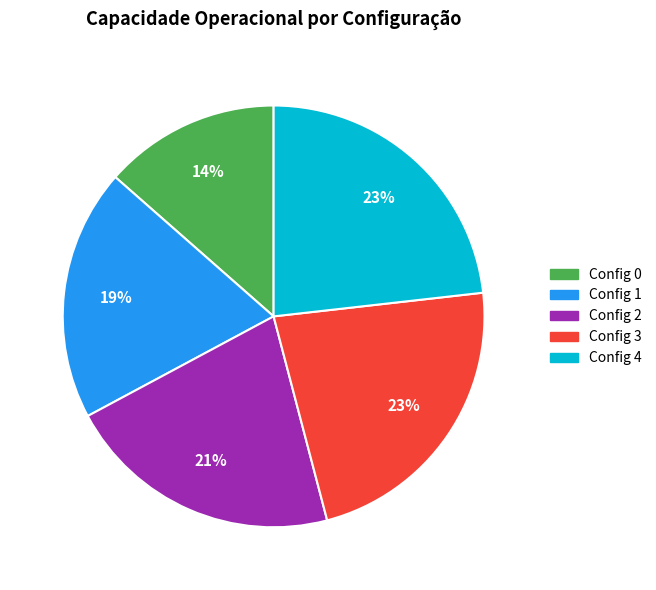

To the nearest percent, what is the average slice percentage?

20%